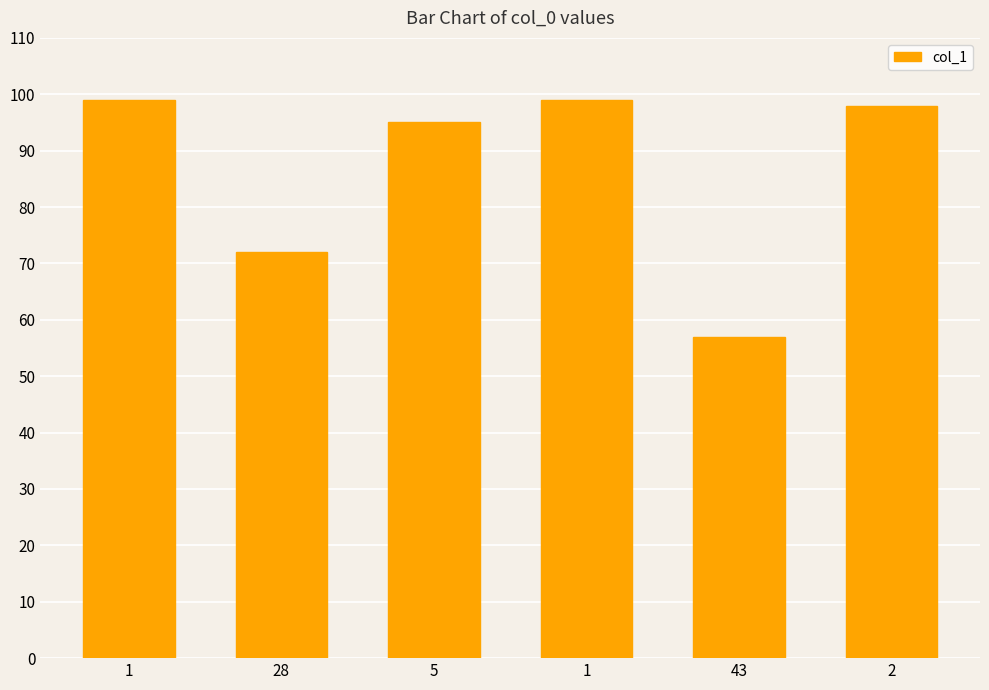

Is it true that the value at 5 is 22?

False